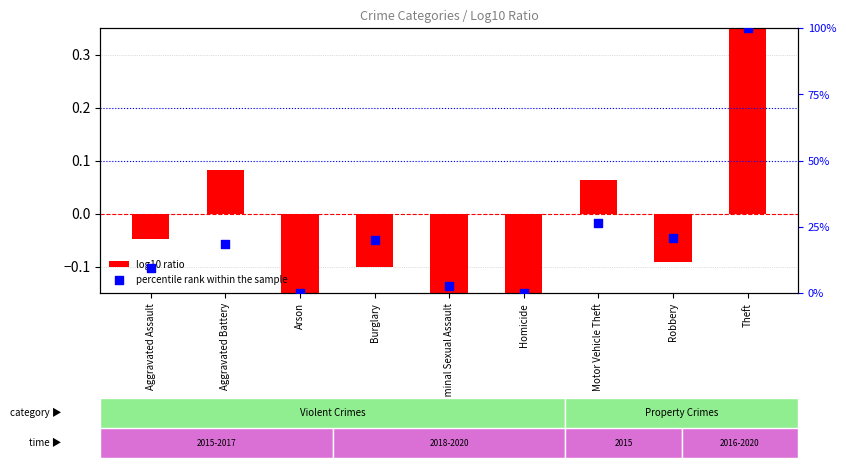

Which series has the widest spread of Y values?

percentile rank within the sample